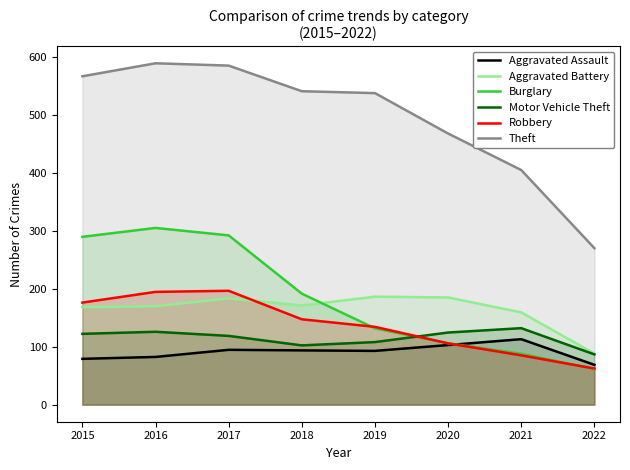

Rank the series at 2019 from highest to lowest value.

Theft, Aggravated Battery, Robbery, Burglary, Motor Vehicle Theft, Aggravated Assault